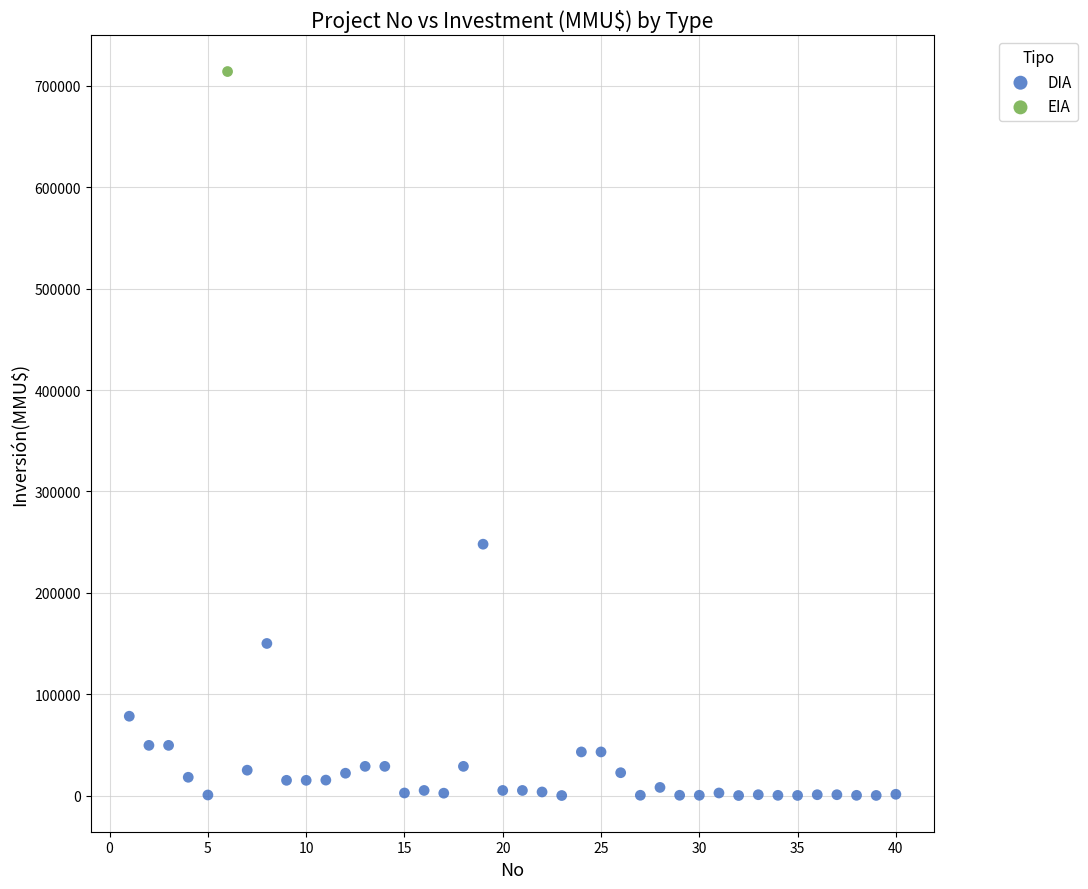

What are all the series names shown in the legend?

DIA, EIA